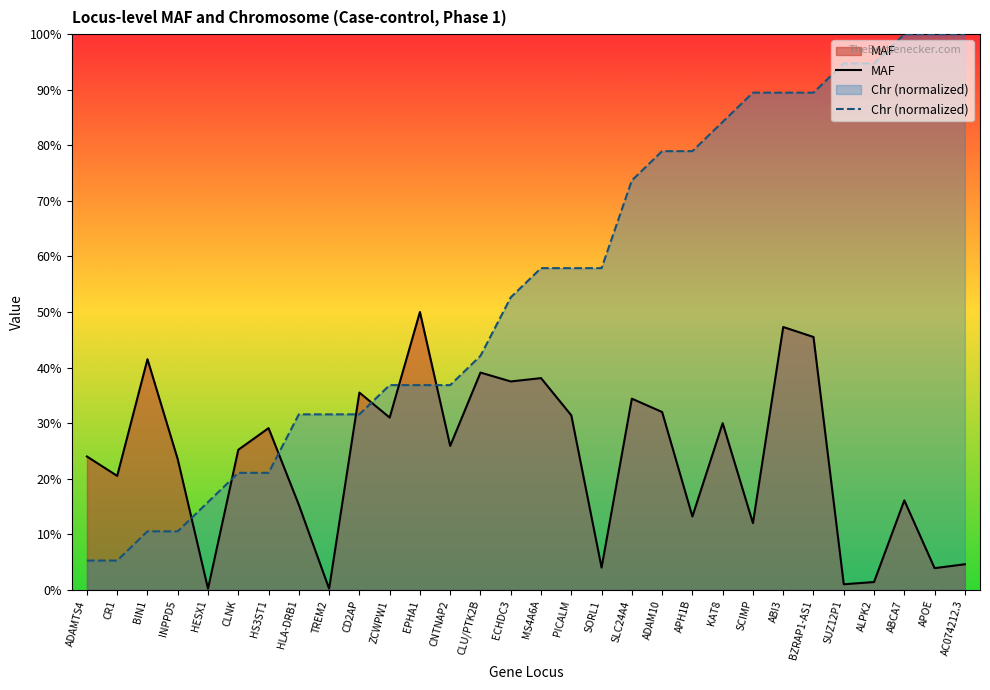

Reading left to right, extract all data points from this chart.

MAF: 0.2	0.2	0.4	0.2	0.0	0.3	0.3	0.2	0.0	0.4	0.3	0.5	0.3	0.4	0.4	0.4	0.3	0.0	0.3	0.3	0.1	0.3	0.1	0.5	0.5	0.0	0.0	0.2	0.0	0.0
Chr (normalized): 0.1	0.1	0.1	0.1	0.2	0.2	0.2	0.3	0.3	0.3	0.4	0.4	0.4	0.4	0.5	0.6	0.6	0.6	0.7	0.8	0.8	0.8	0.9	0.9	0.9	0.9	0.9	1.0	1.0	1.0